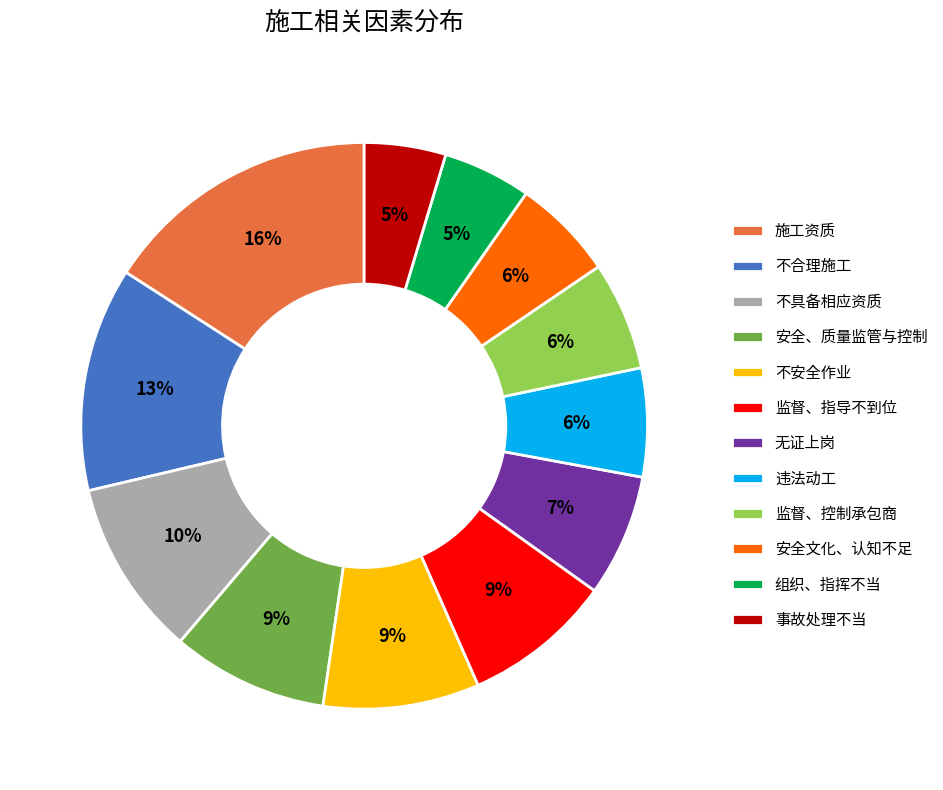

To the nearest percent, what percentage of the pie is 监督、控制承包商?

6%